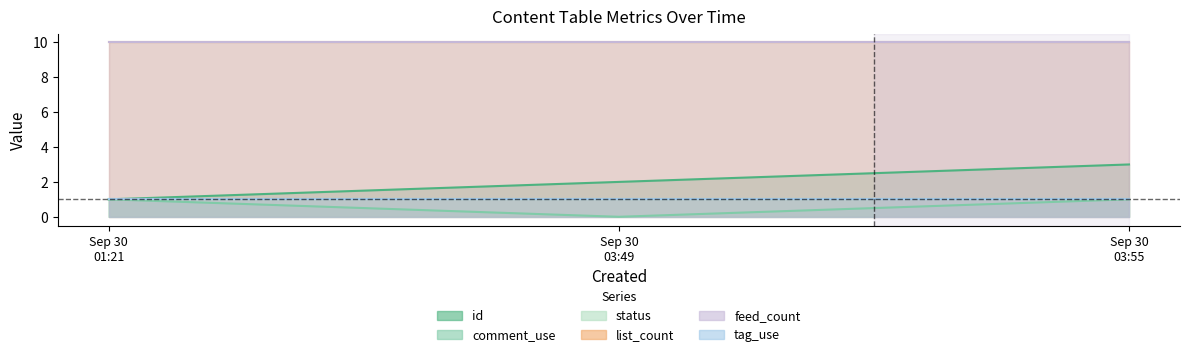

What is the value of the feed_count point at the 3rd from the left?

10